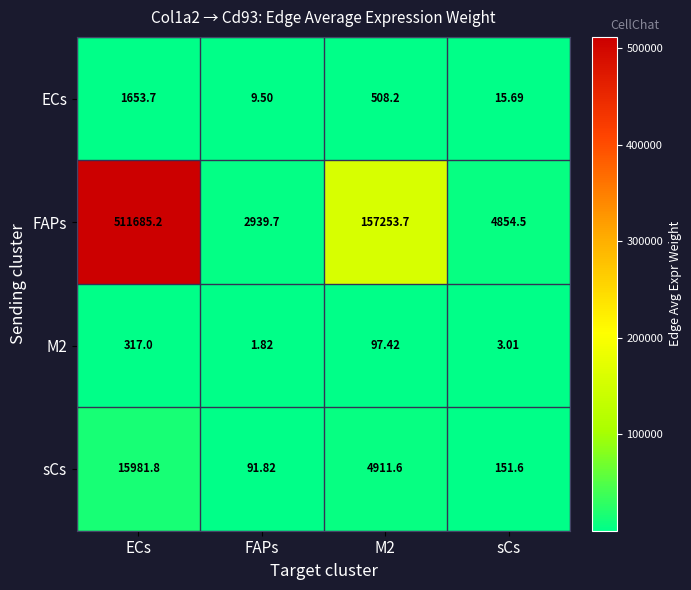

Which label corresponds to the smallest value in the chart?

FAPs